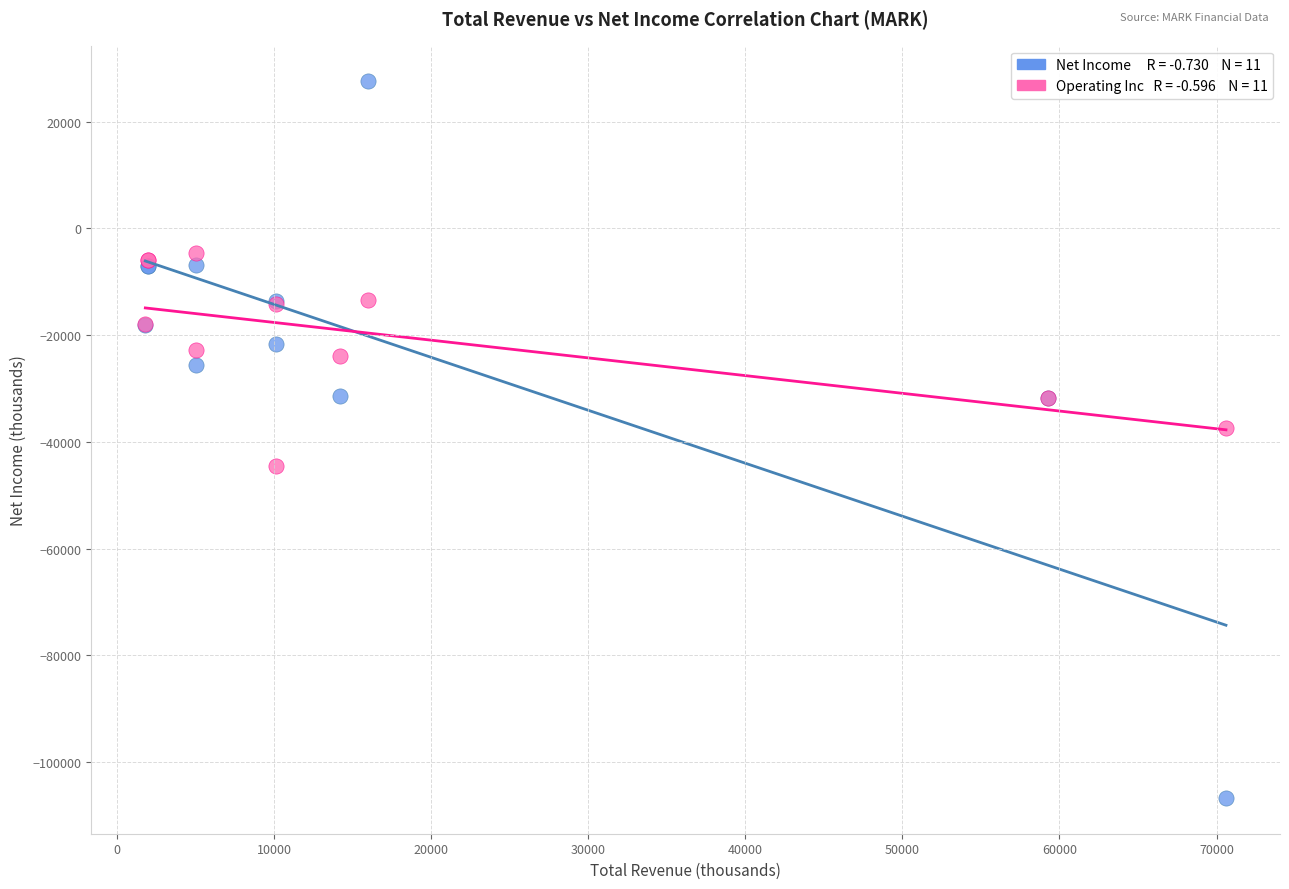

Across all series, what Y value is closest to -39600?

-37400